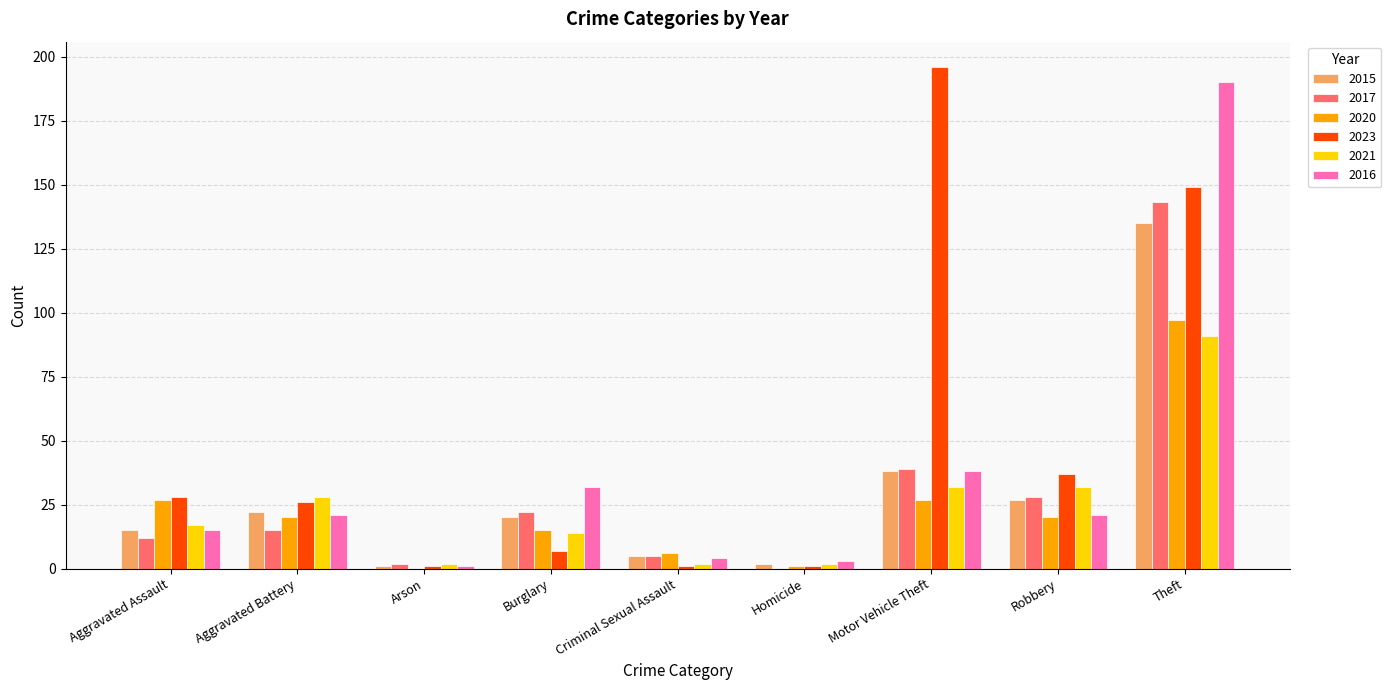

Which series has the largest range (max minus min)?

2023